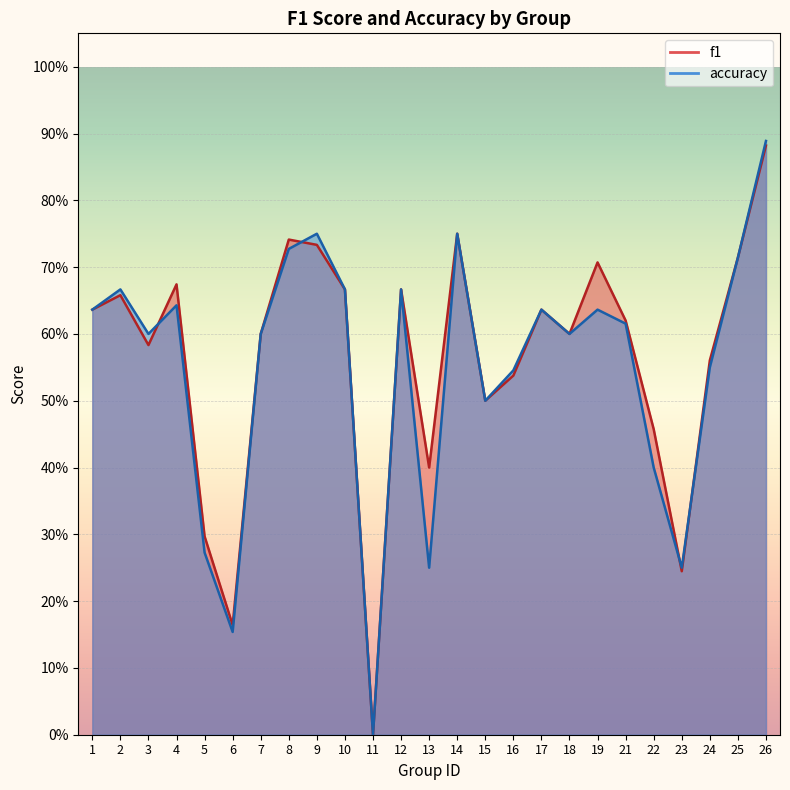

Reading left to right, transcribe all the data shown in this chart.

f1: 1=0.6	2=0.7	3=0.6	4=0.7	5=0.3	6=0.2	7=0.6	8=0.7	9=0.7	10=0.7	11=0.0	12=0.7	13=0.4	14=0.8	15=0.5	16=0.5	17=0.6	18=0.6	19=0.7	21=0.6	22=0.5	23=0.2	24=0.6	25=0.7	26=0.9
accuracy: 1=0.6	2=0.7	3=0.6	4=0.6	5=0.3	6=0.2	7=0.6	8=0.7	9=0.8	10=0.7	11=0.0	12=0.7	13=0.2	14=0.8	15=0.5	16=0.5	17=0.6	18=0.6	19=0.6	21=0.6	22=0.4	23=0.2	24=0.6	25=0.7	26=0.9